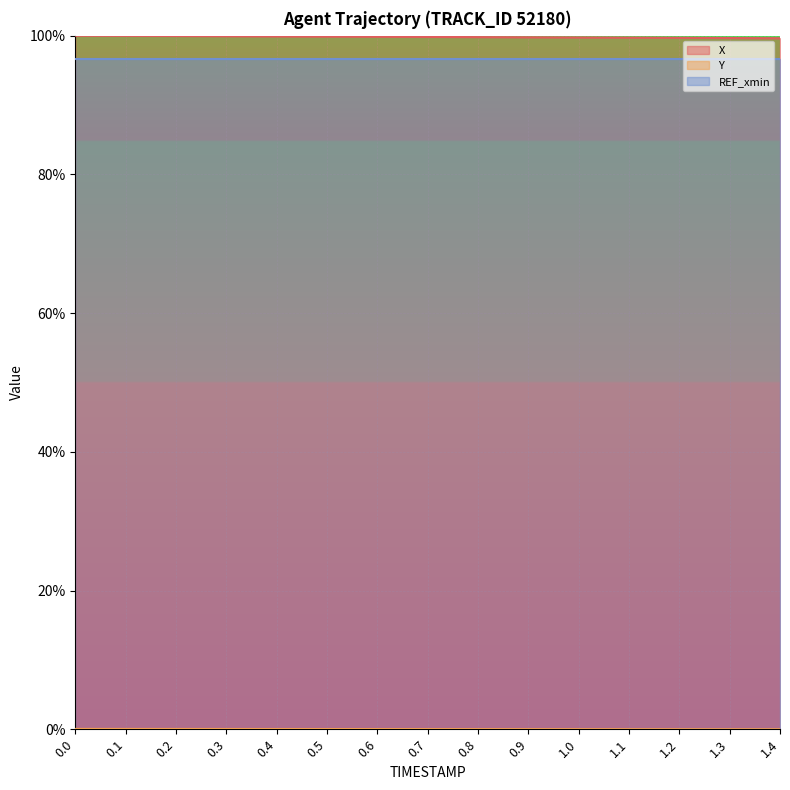

True or false: X and REF_xmin intersect in this chart.

False